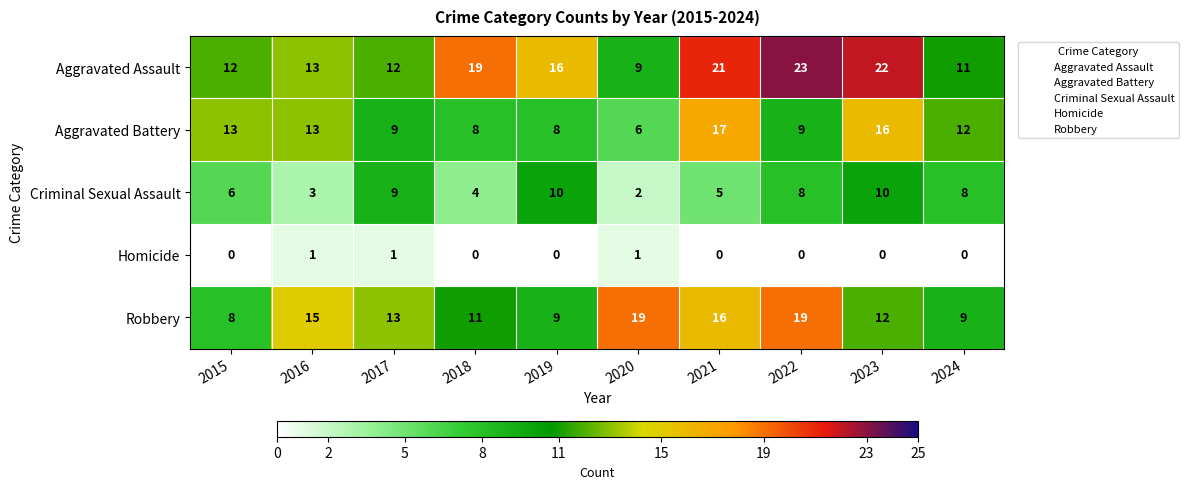

What is the difference between the highest and lowest values at 2023?

22